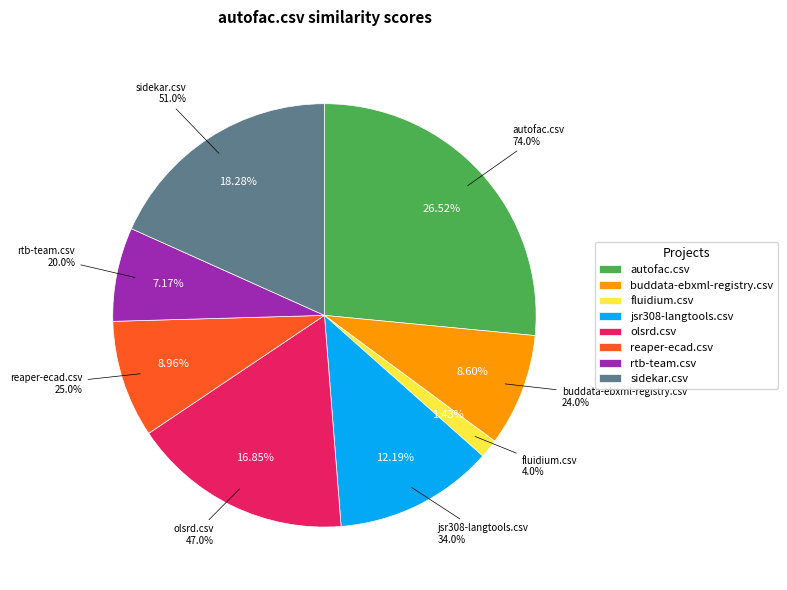

What percentage is the jsr308-langtools.csv slice, to the nearest percent?

12%